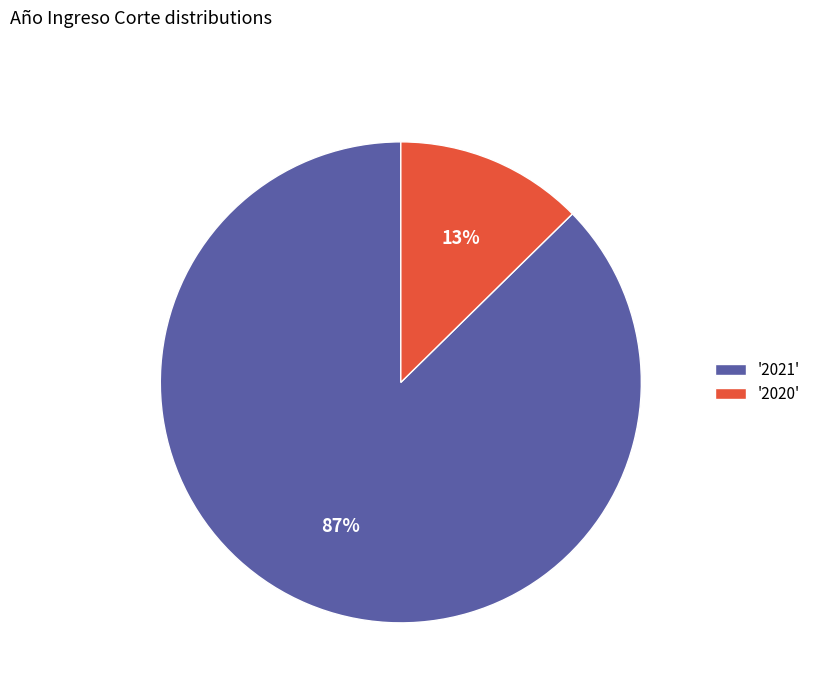

Does any single category account for the majority?

Yes